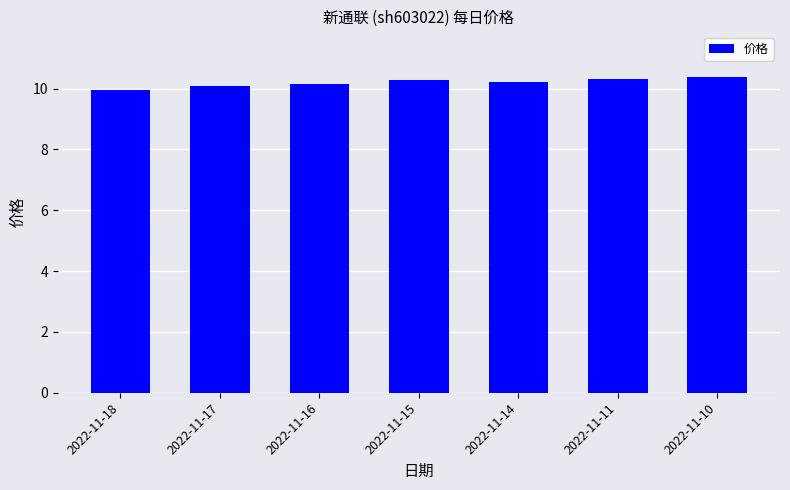

Reading left to right, list all the values displayed in this chart.

10.0	10.1	10.2	10.3	10.2	10.3	10.4